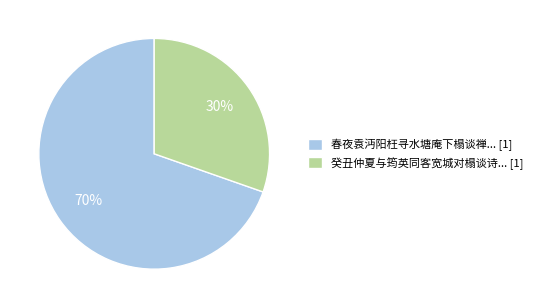

What is the ratio of the value at 春夜袁沔阳枉寻水塘庵下榻谈禅... [1] to the value at 癸丑仲夏与筠英同客宽城对榻谈诗... [1]?

2.3